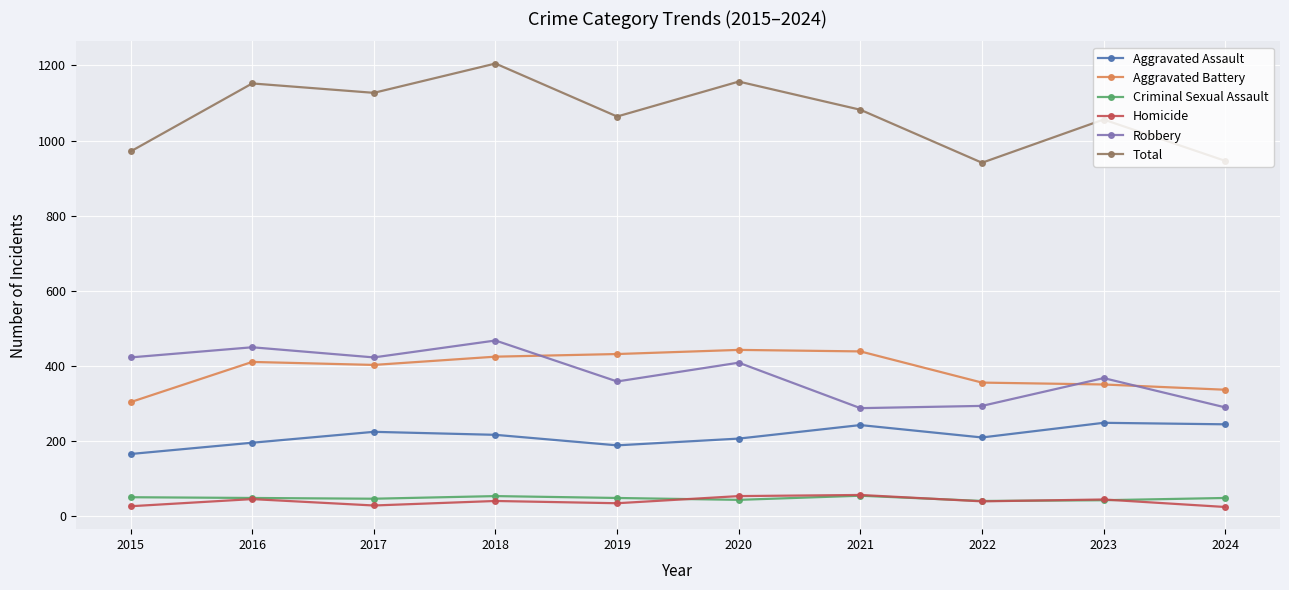

Is it true that Robbery equals 468 at 2018?

True